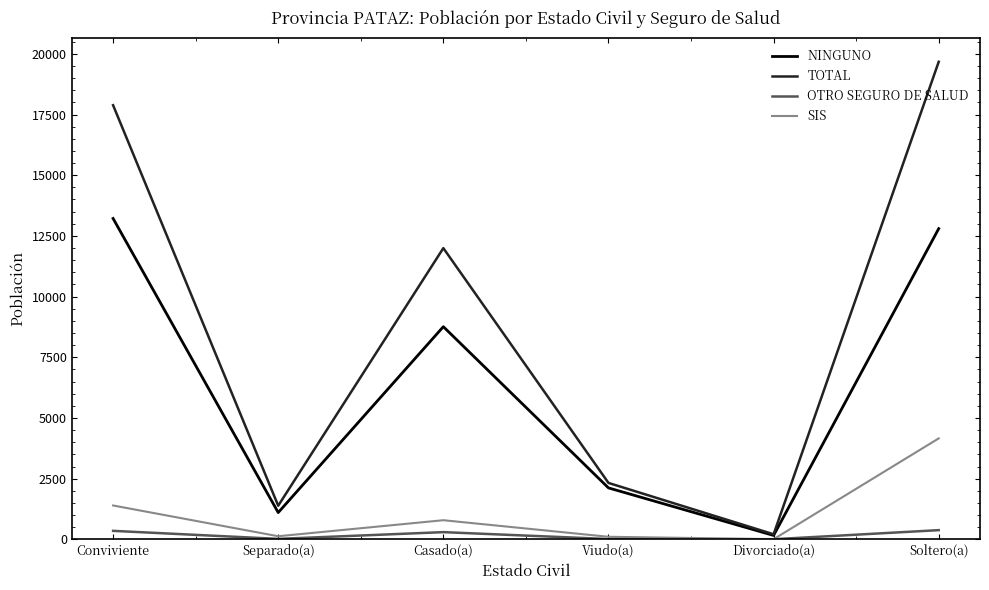

At which label does SIS reach its peak?

Soltero(a)